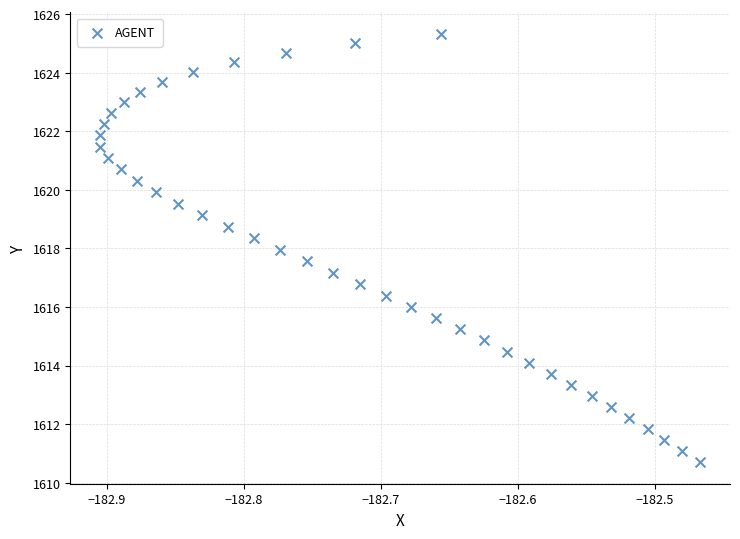

What is the range of Y values (max minus min)?

14.6